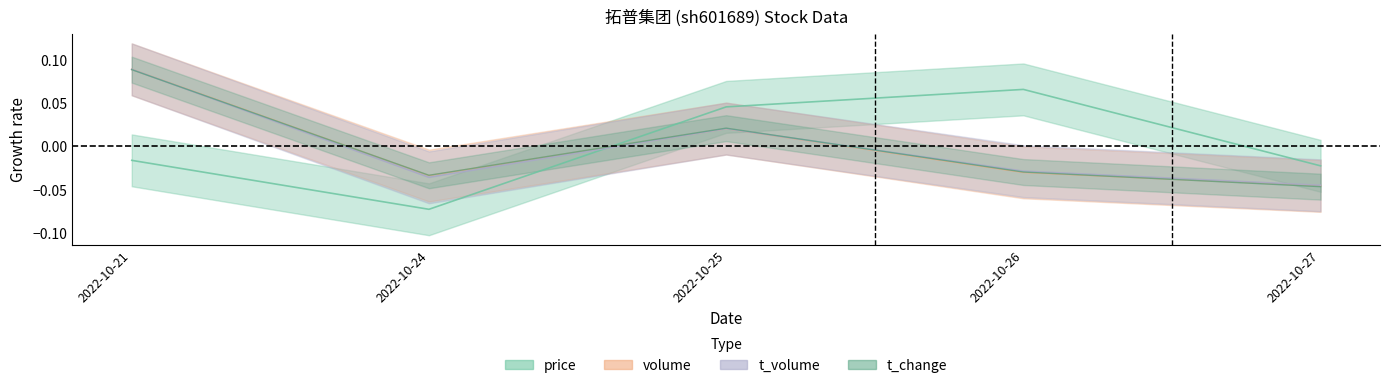

How many series are shown in this chart?

4